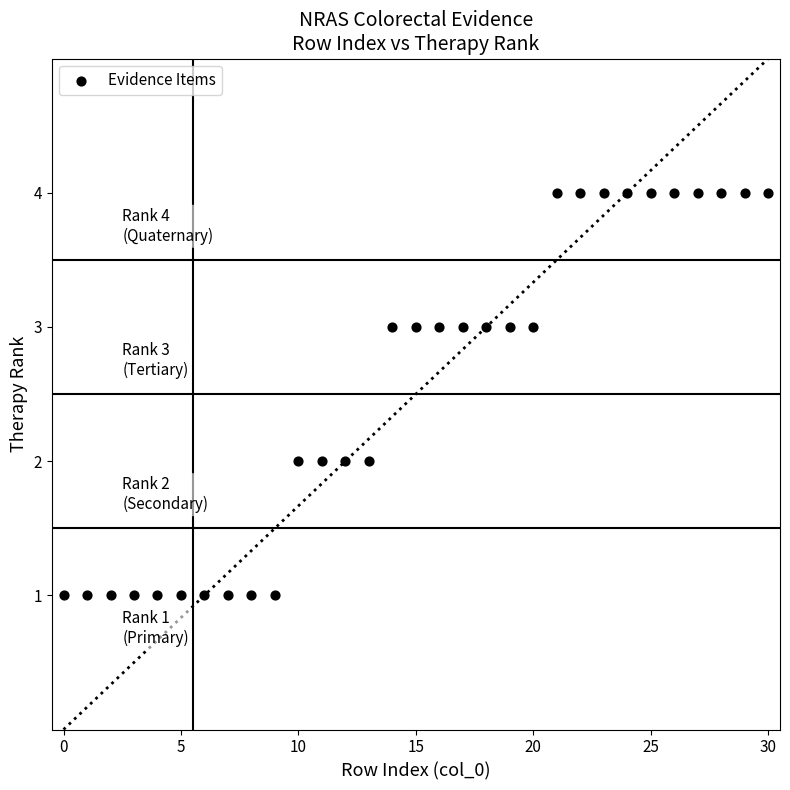

Count the number of points in this scatter plot.

31